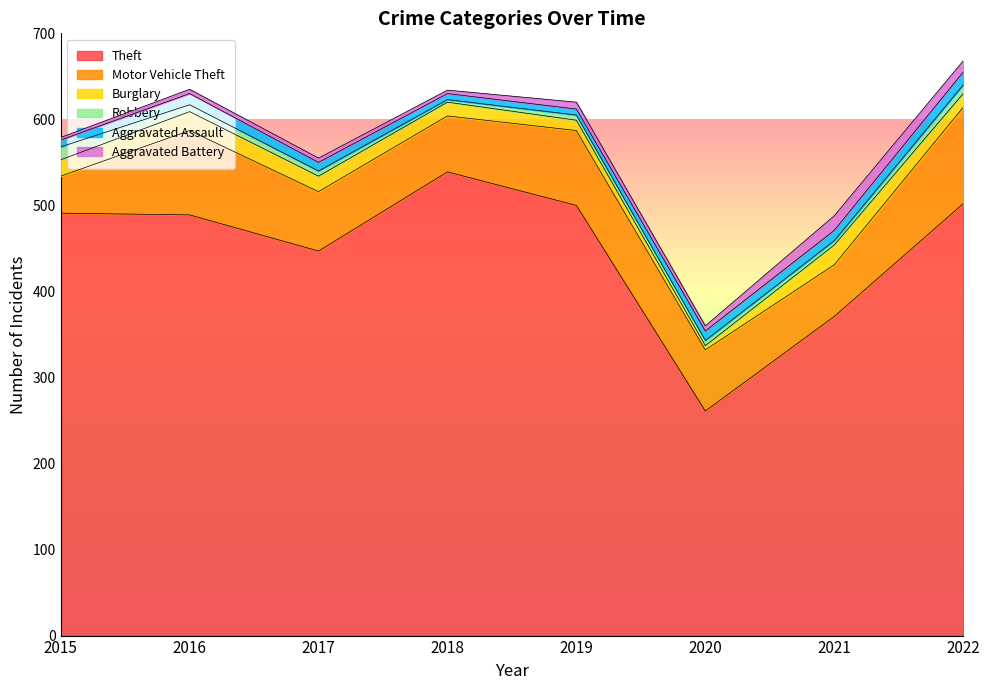

True or false: Theft has a value of 261 at 2020.

True